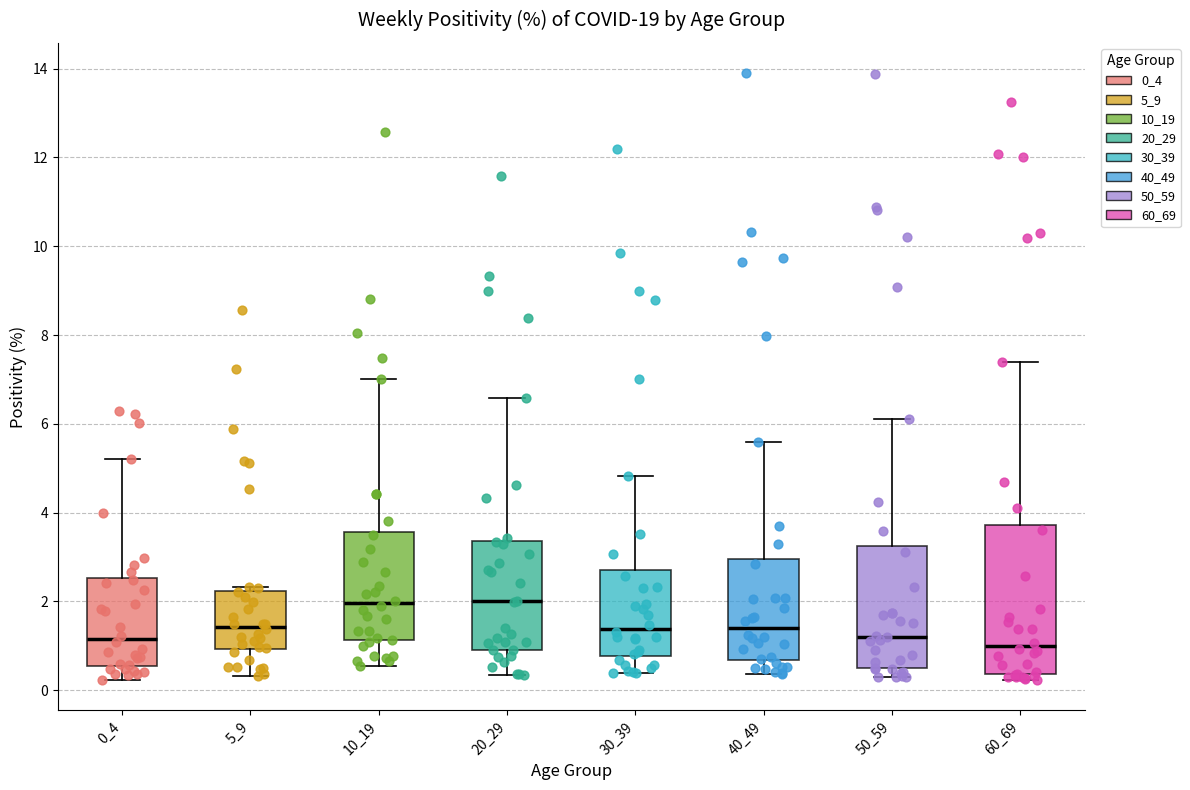

Reading left to right, transcribe this box plot: for each box, give where its median line is, the range the box spans, and where its two whiskers end, as read against the y-axis. The values are not printed on the chart, so give them approximately, as read against the axis.

0_4: median 1.2, box 0.6 to 2.6, whiskers 0.2 to 5.2
5_9: median 1.4, box 1.0 to 2.2, whiskers 0.4 to 2.4
10_19: median 2.0, box 1.2 to 3.6, whiskers 0.6 to 7.0
20_29: median 2.0, box 1.0 to 3.4, whiskers 0.4 to 6.6
30_39: median 1.4, box 0.8 to 2.8, whiskers 0.4 to 4.8
40_49: median 1.4, box 0.6 to 3.0, whiskers 0.4 to 5.6
50_59: median 1.2, box 0.4 to 3.2, whiskers 0.2 to 6.2
60_69: median 1.0, box 0.4 to 3.8, whiskers 0.2 to 7.4